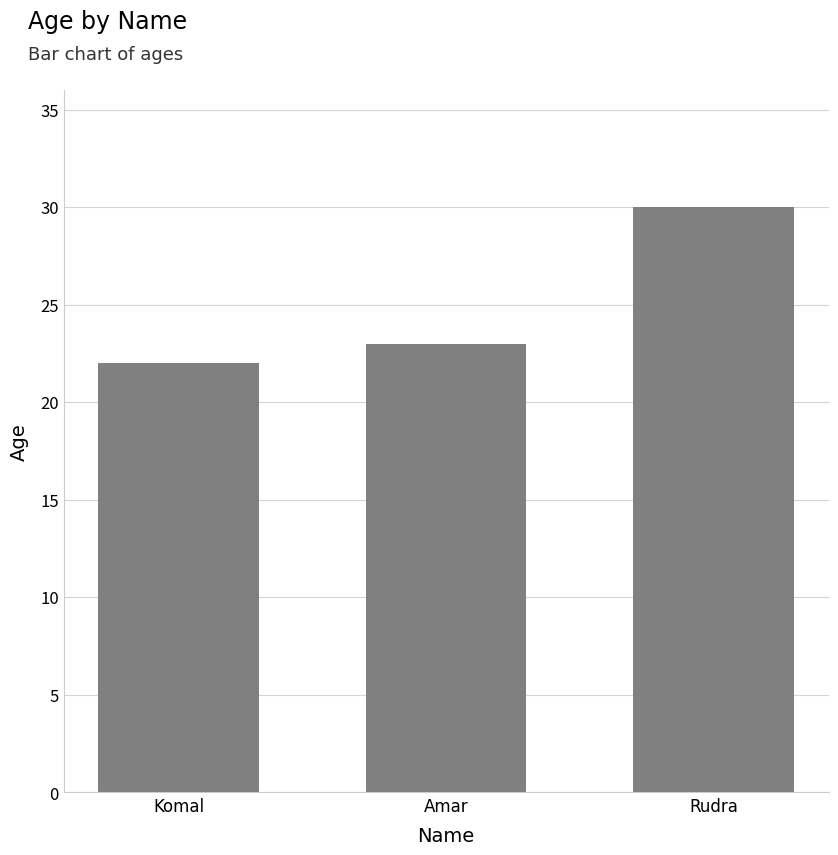

Does the chart contain stacked bars?

No